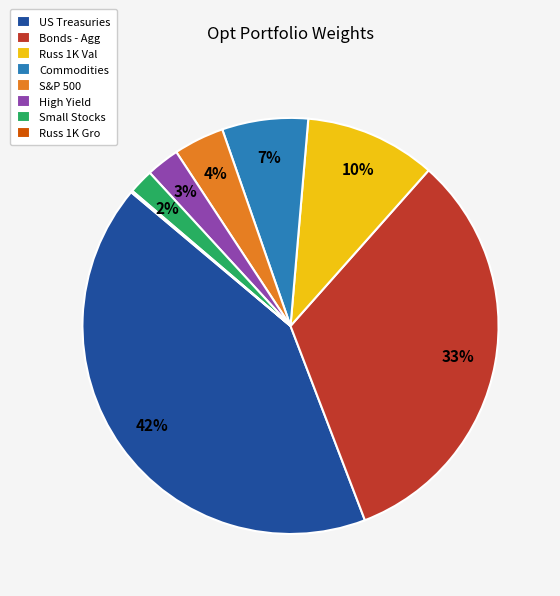

Combined, do Russ 1K Val and High Yield account for over 50%?

No